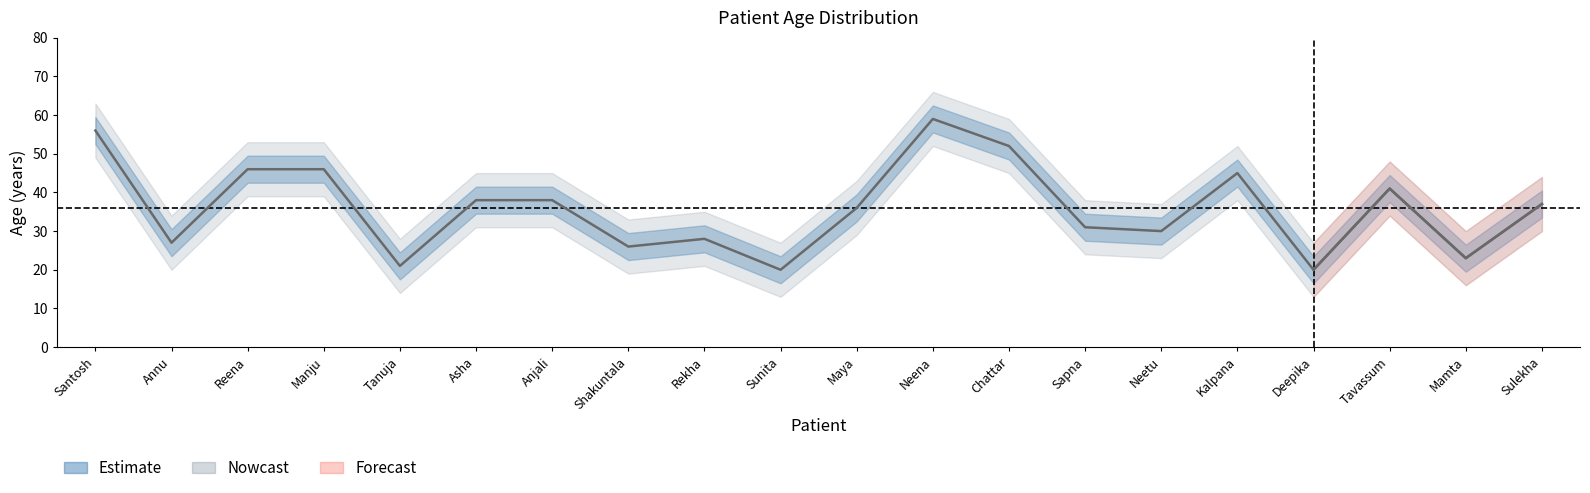

What is the value of the Age_lower point at the 19th from the left?

16